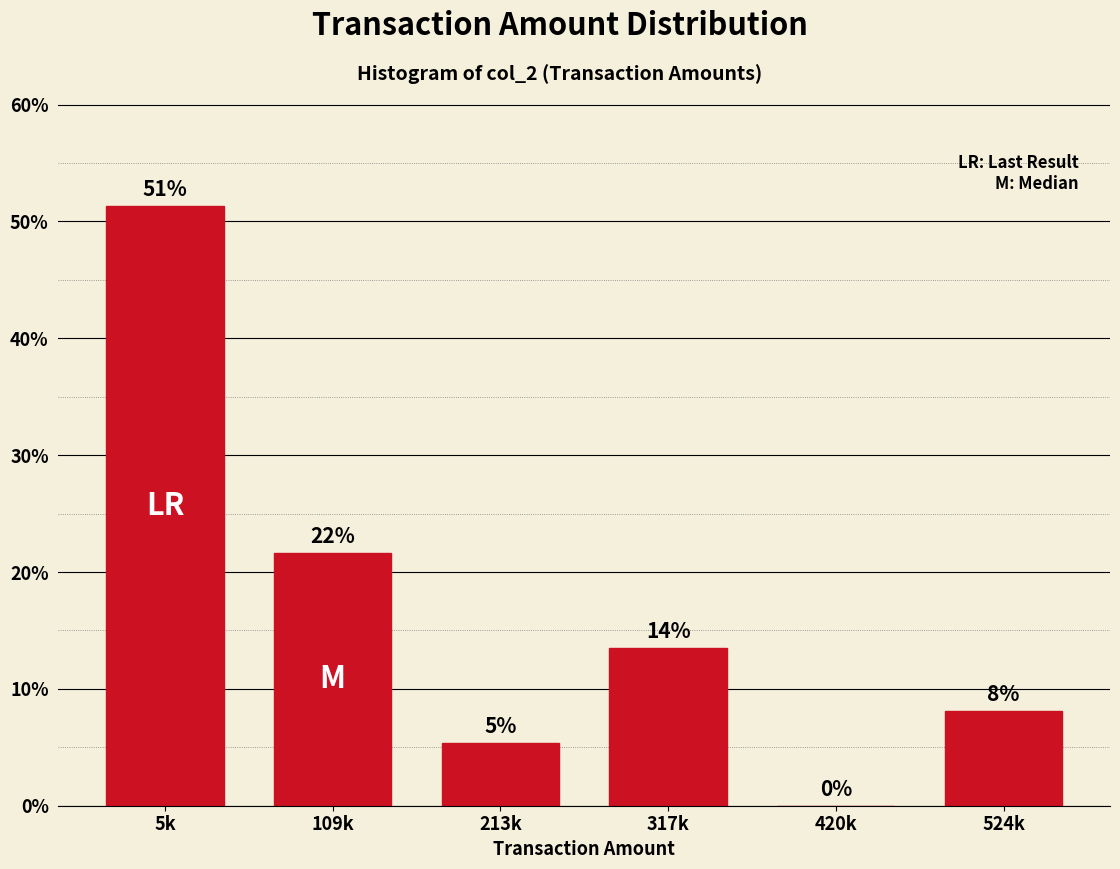

Are the bars horizontal?

No